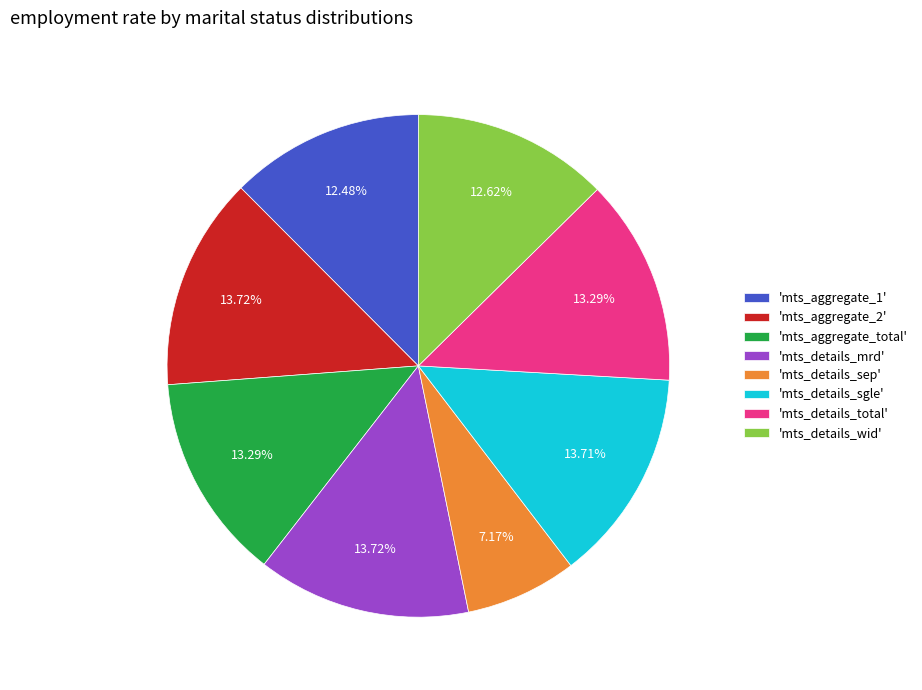

Does any single category account for the majority?

No